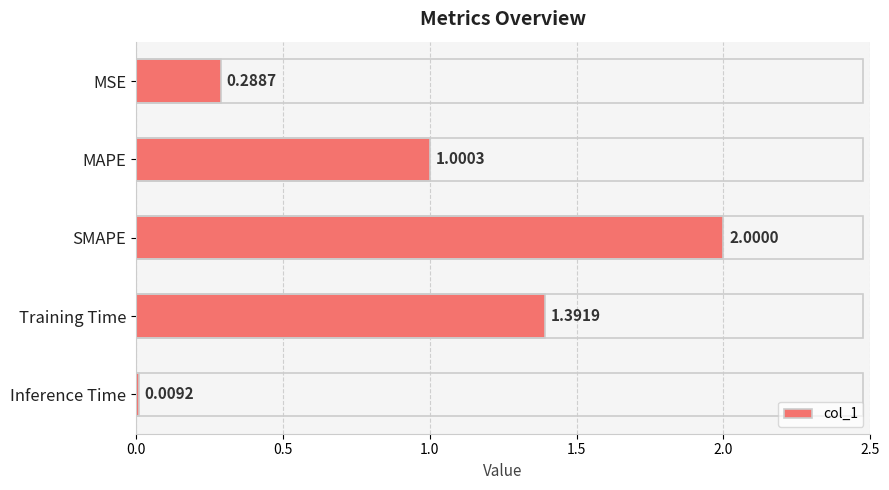

Which label corresponds to the smallest value in the chart?

Inference Time